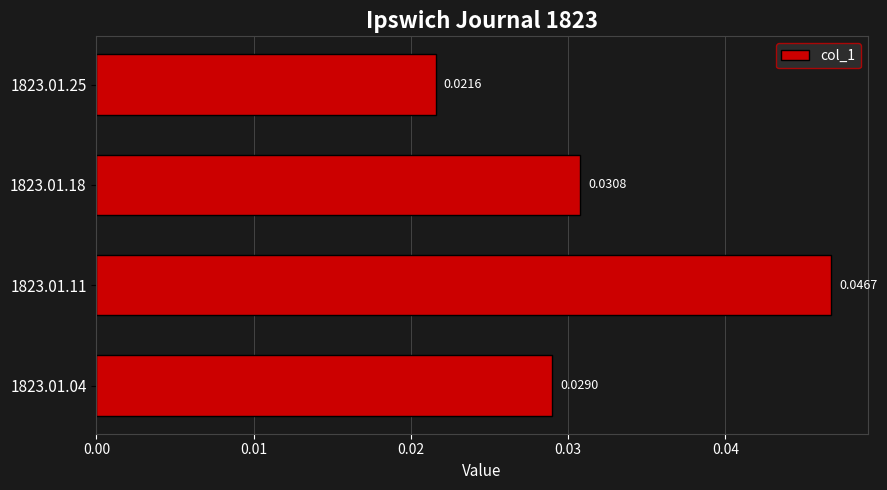

Between 1823.01.04 and 1823.01.18, which is larger?

1823.01.18